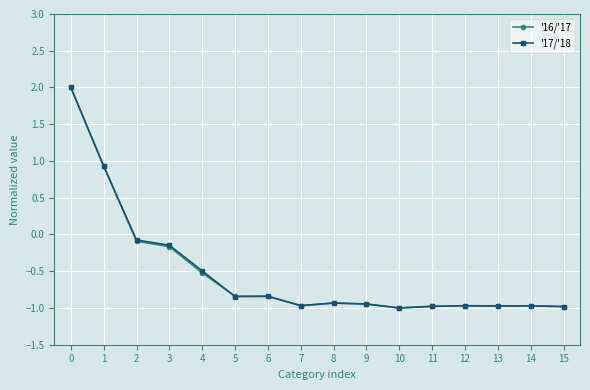

True or false: '17/'18 has more than 0 interior local peaks.

True